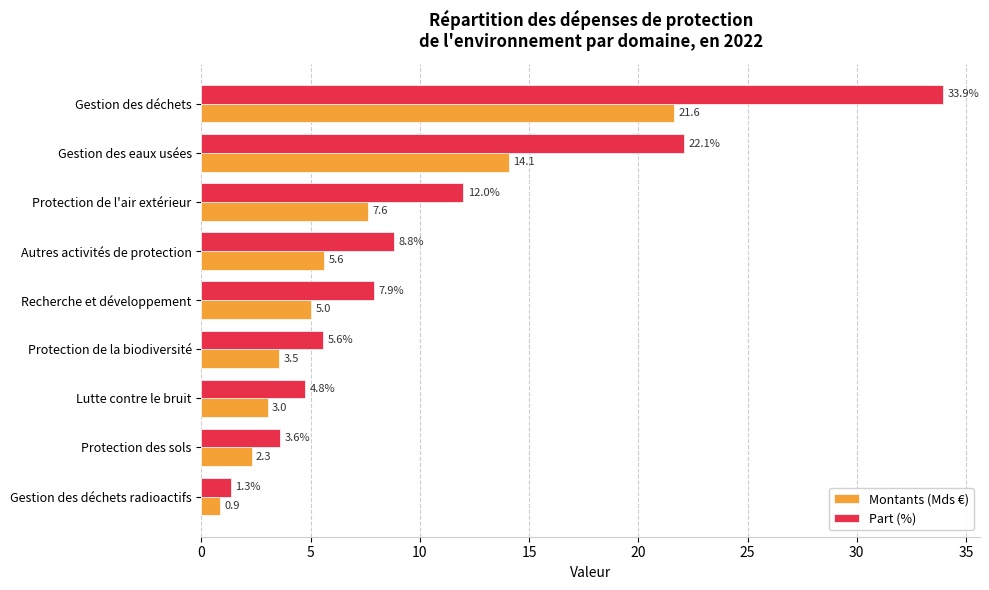

True or false: Part (%) has a value of 1.3 at Gestion des déchets radioactifs.

True